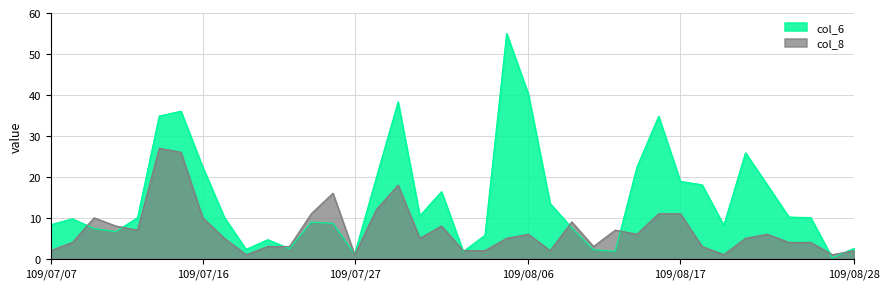

Is it true that col_8 equals 4.0 at 109/08/25?

True